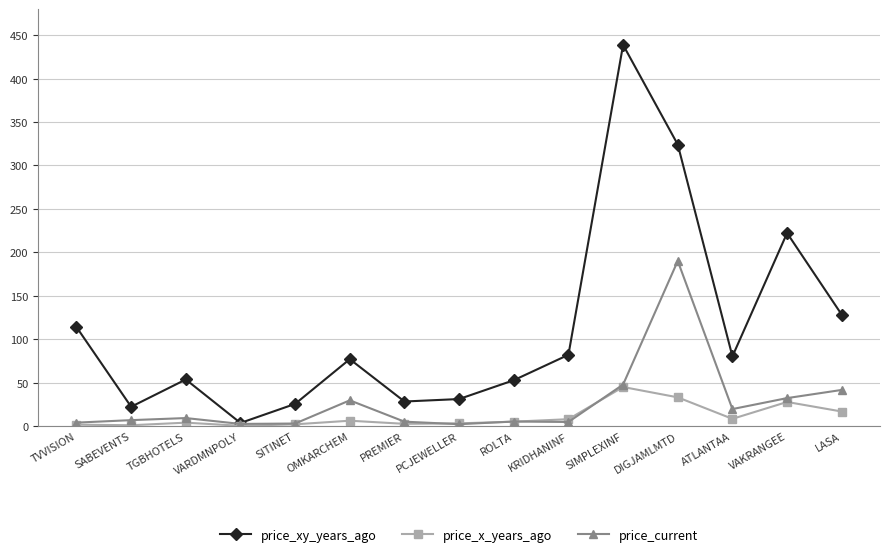

What are all the series names shown in the legend?

price_xy_years_ago, price_x_years_ago, price_current